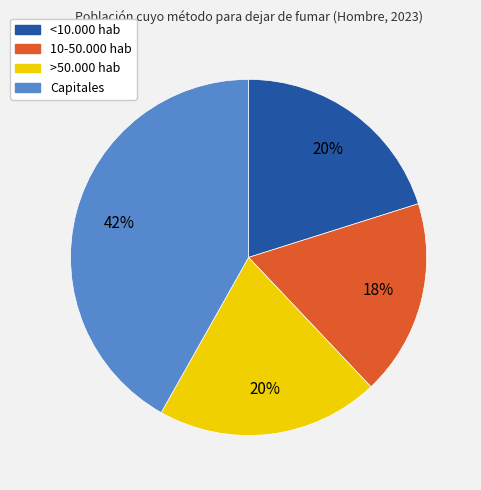

How many segments does this pie chart have?

4